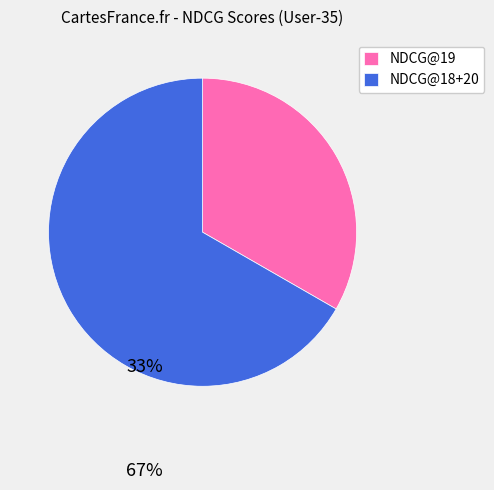

The NDCG@19 slice represents 33% of the pie. True or false?

True